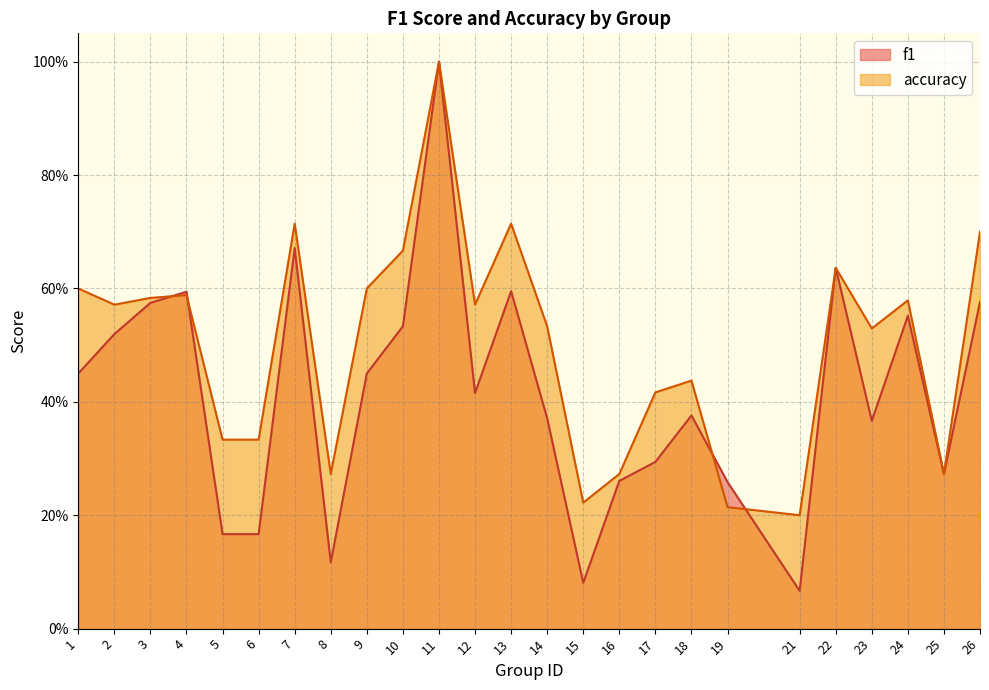

Does the chart have visible grid lines?

Yes